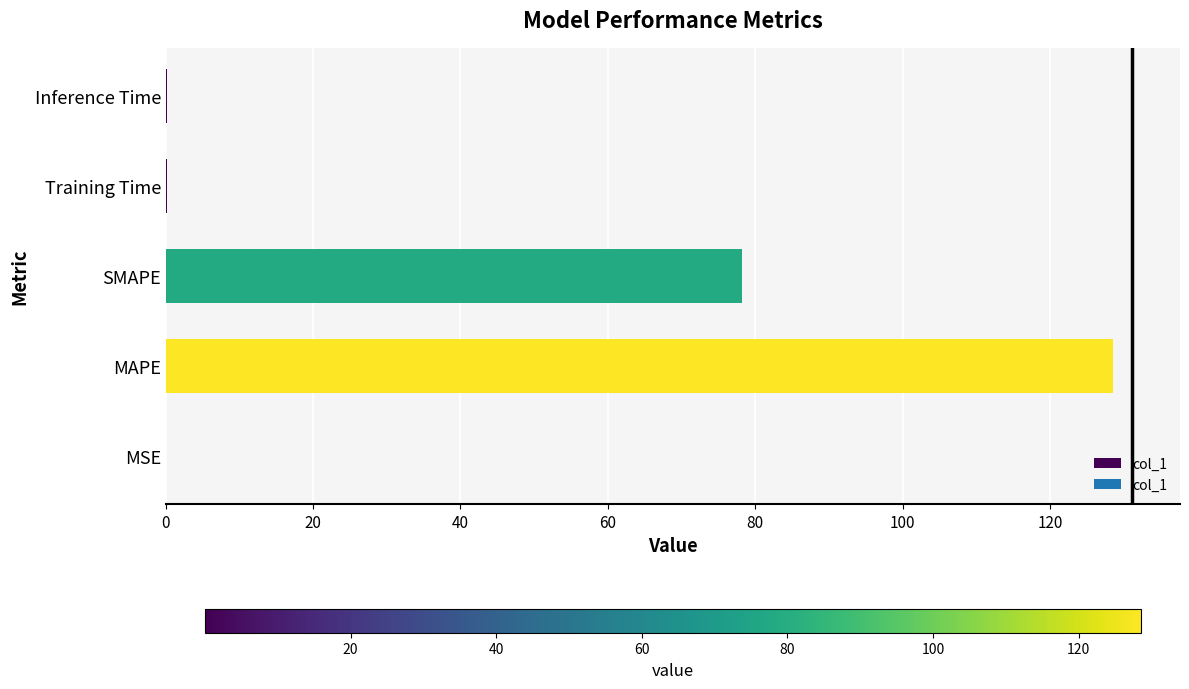

At which label is the value closest to 64?

SMAPE